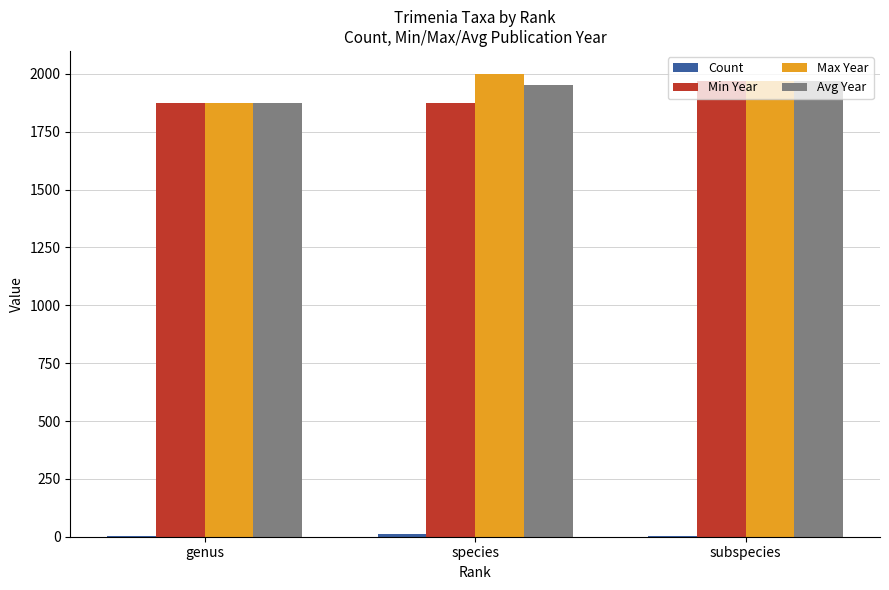

What is the greatest value displayed?

1999